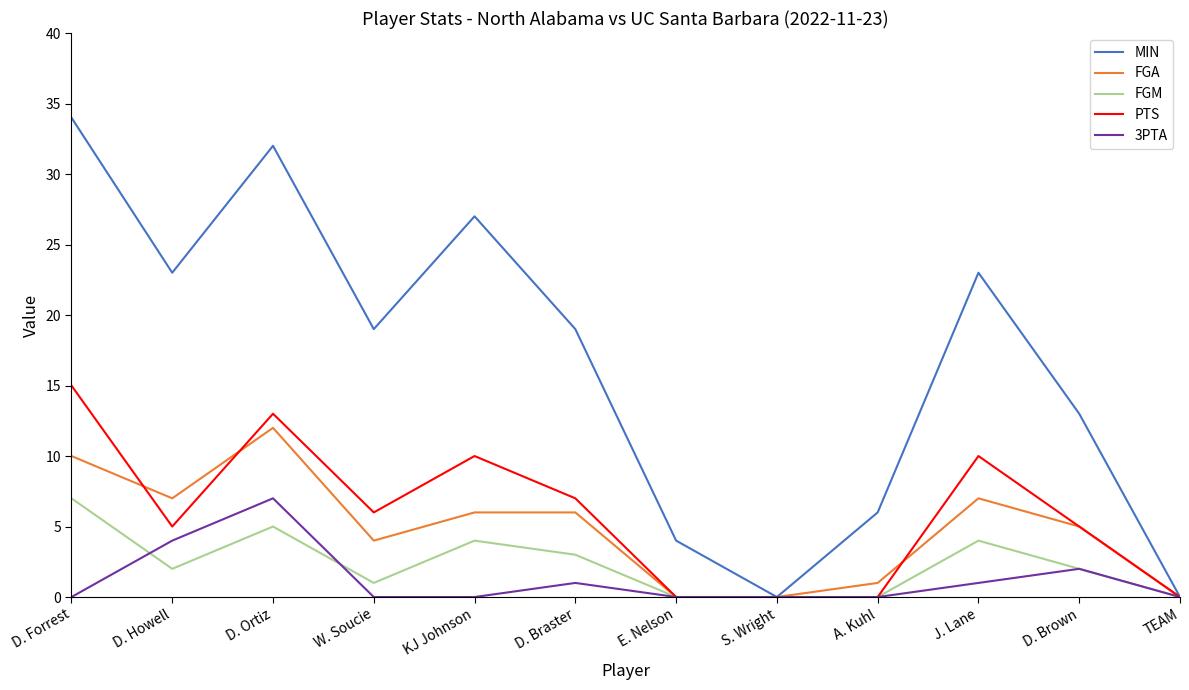

Reading left to right, list all the values displayed in this chart.

MIN: D. Forrest=34	D. Howell=23	D. Ortiz=32	W. Soucie=19	KJ Johnson=27	D. Braster=19	E. Nelson=4	S. Wright=0	A. Kuhl=6	J. Lane=23	D. Brown=13	TEAM=0
FGA: D. Forrest=10	D. Howell=7	D. Ortiz=12	W. Soucie=4	KJ Johnson=6	D. Braster=6	E. Nelson=0	S. Wright=0	A. Kuhl=1	J. Lane=7	D. Brown=5	TEAM=0
FGM: D. Forrest=7	D. Howell=2	D. Ortiz=5	W. Soucie=1	KJ Johnson=4	D. Braster=3	E. Nelson=0	S. Wright=0	A. Kuhl=0	J. Lane=4	D. Brown=2	TEAM=0
PTS: D. Forrest=15	D. Howell=5	D. Ortiz=13	W. Soucie=6	KJ Johnson=10	D. Braster=7	E. Nelson=0	S. Wright=0	A. Kuhl=0	J. Lane=10	D. Brown=5	TEAM=0
3PTA: D. Forrest=0	D. Howell=4	D. Ortiz=7	W. Soucie=0	KJ Johnson=0	D. Braster=1	E. Nelson=0	S. Wright=0	A. Kuhl=0	J. Lane=1	D. Brown=2	TEAM=0